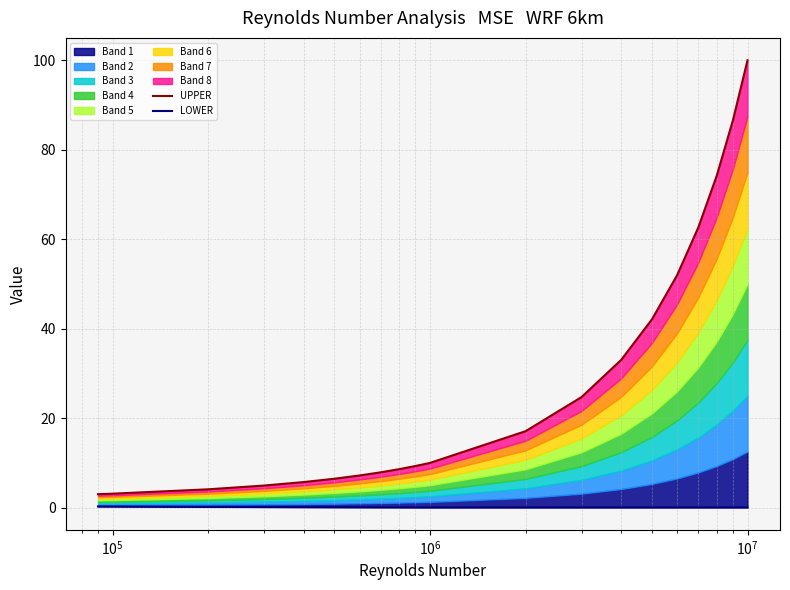

What is the approximate value of LOWER at $\mathdefault{10^{6}}$?

0.2